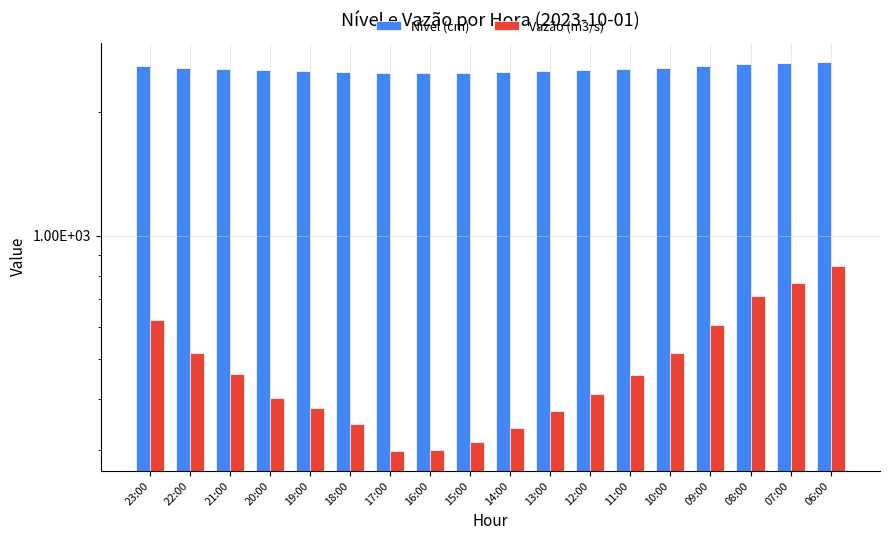

How many data points does each series have?

18